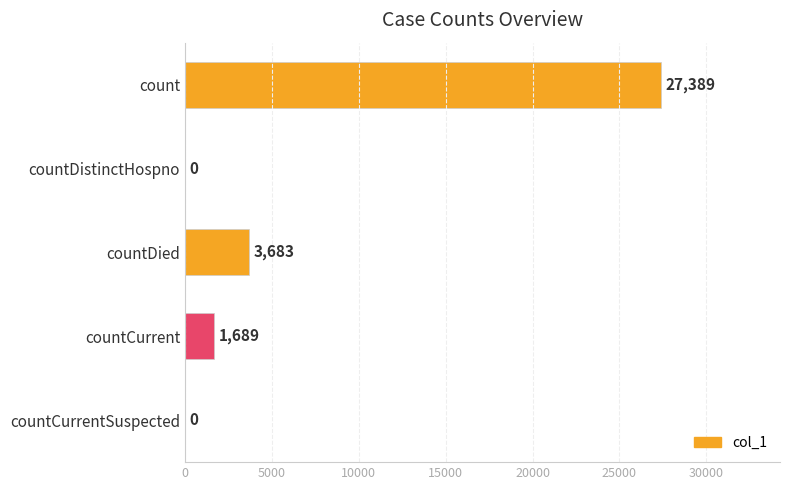

Reading top to bottom, transcribe all the data shown in this chart.

count=27389	countDistinctHospno=0	countDied=3683	countCurrent=1689	countCurrentSuspected=0